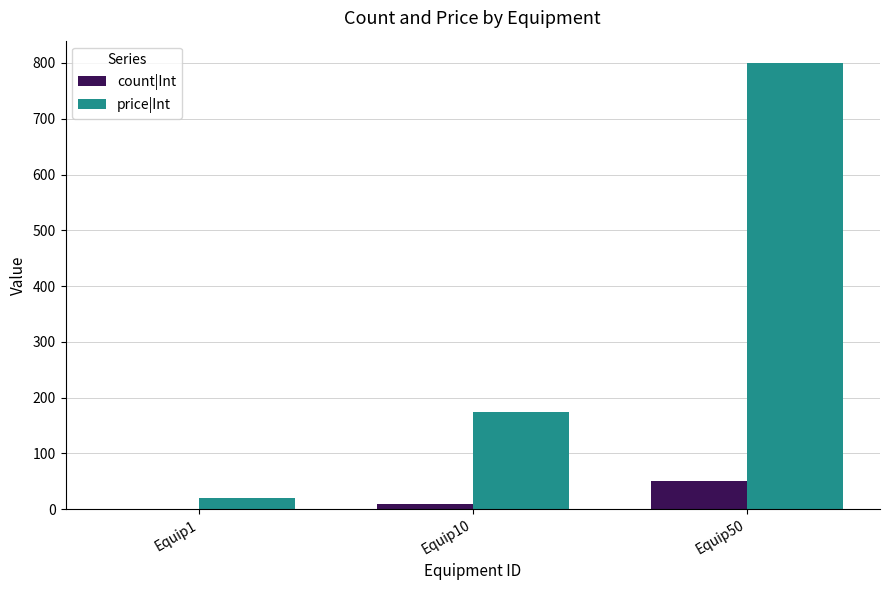

How many series are shown in this chart?

2